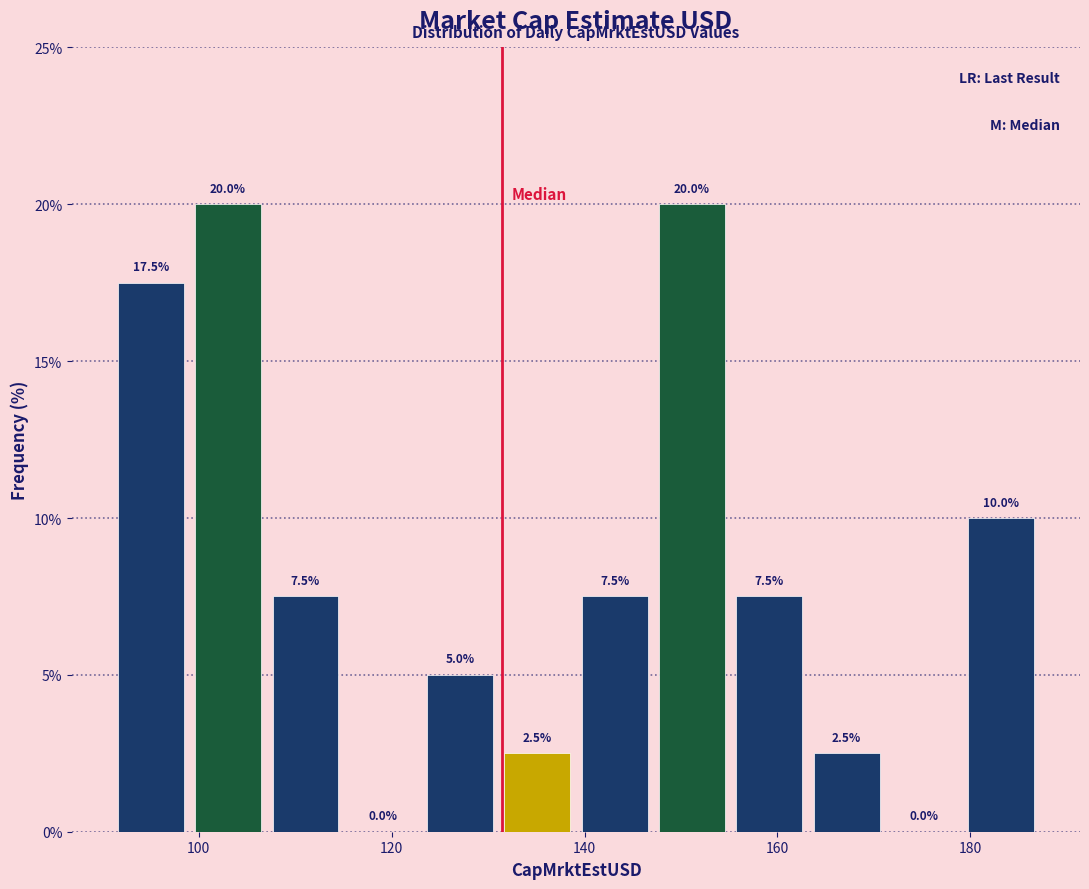

Reading left to right, transcribe this chart: for each bar, give the range it covers on the x-axis and its height. The bar edges are not printed on the chart, so give them approximately, as read against the axis.

92 to 100: 17.5
100 to 108: 20.0
108 to 116: 7.5
116 to 124: 0.0
124 to 132: 5.0
132 to 140: 2.5
140 to 148: 7.5
148 to 156: 20.0
156 to 164: 7.5
164 to 172: 2.5
172 to 180: 0.0
180 to 188: 10.0